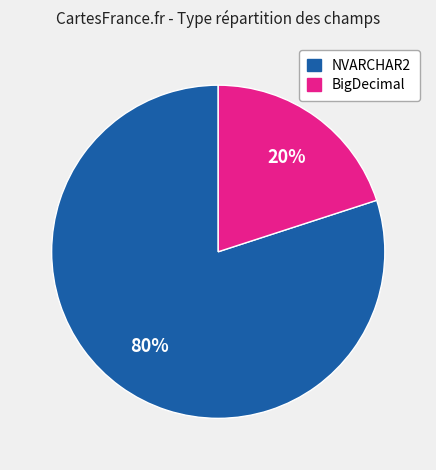

Rank the categories by value from highest to lowest.

NVARCHAR2, BigDecimal